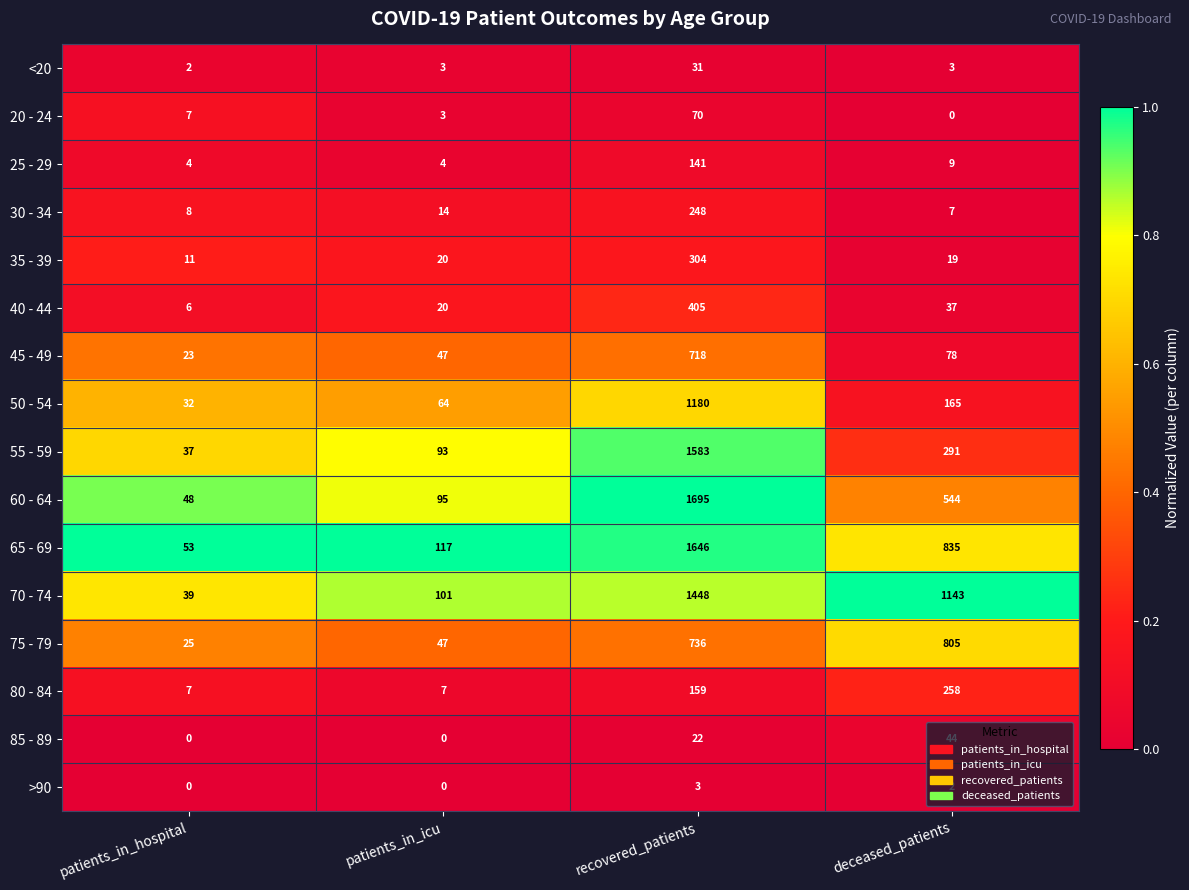

What is the spread (max minus min) of values at recovered_patients?

1692